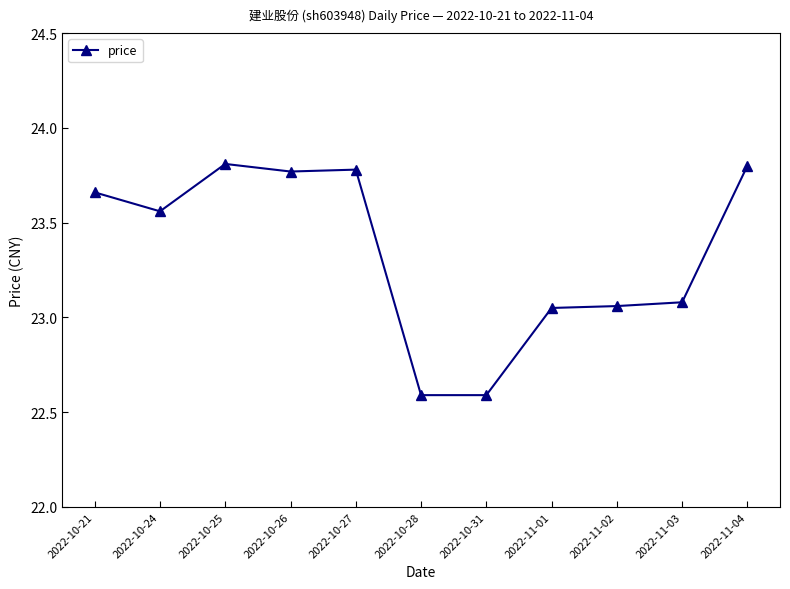

What is the label of the 2nd point from the left?

2022-10-24